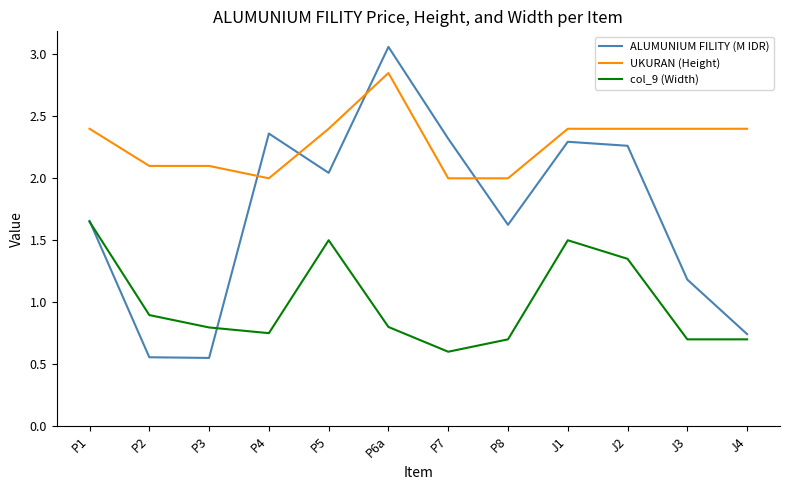

True or false: col_9 (Width) and UKURAN (Height) intersect in this chart.

False